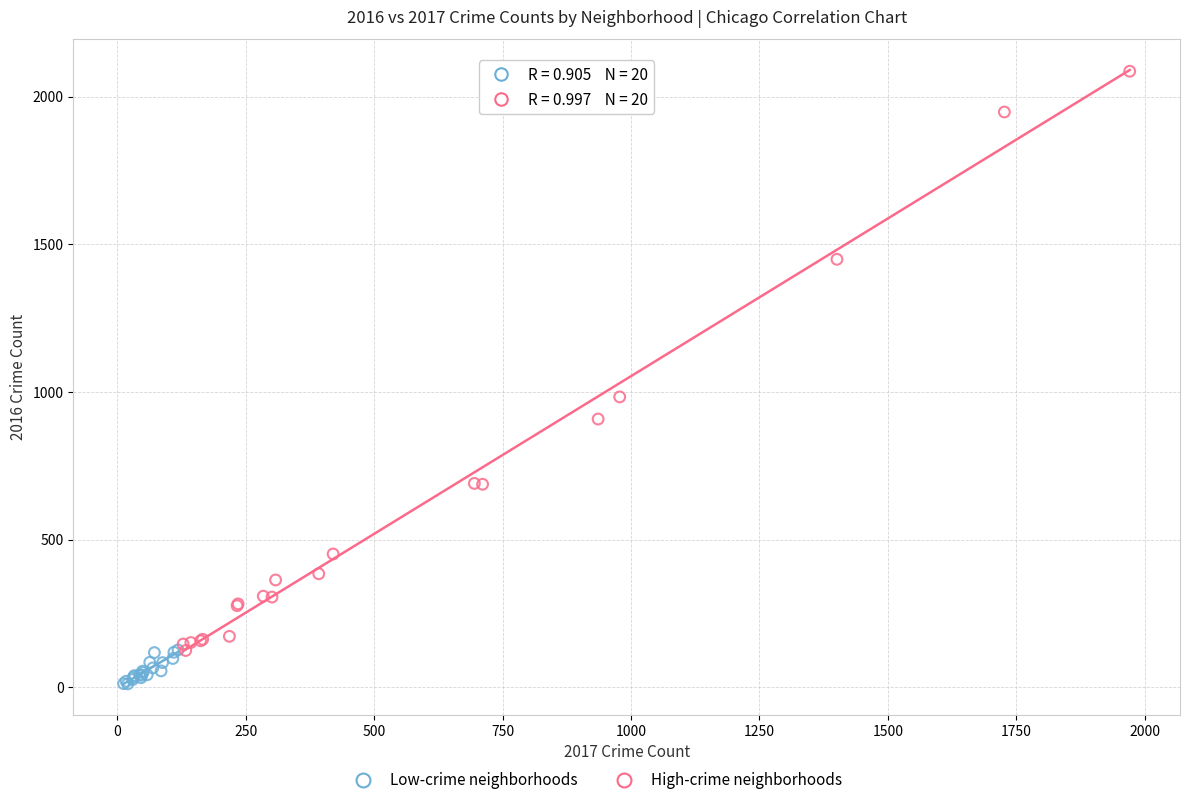

Which series has the largest Y range (max minus min)?

High-crime neighborhoods